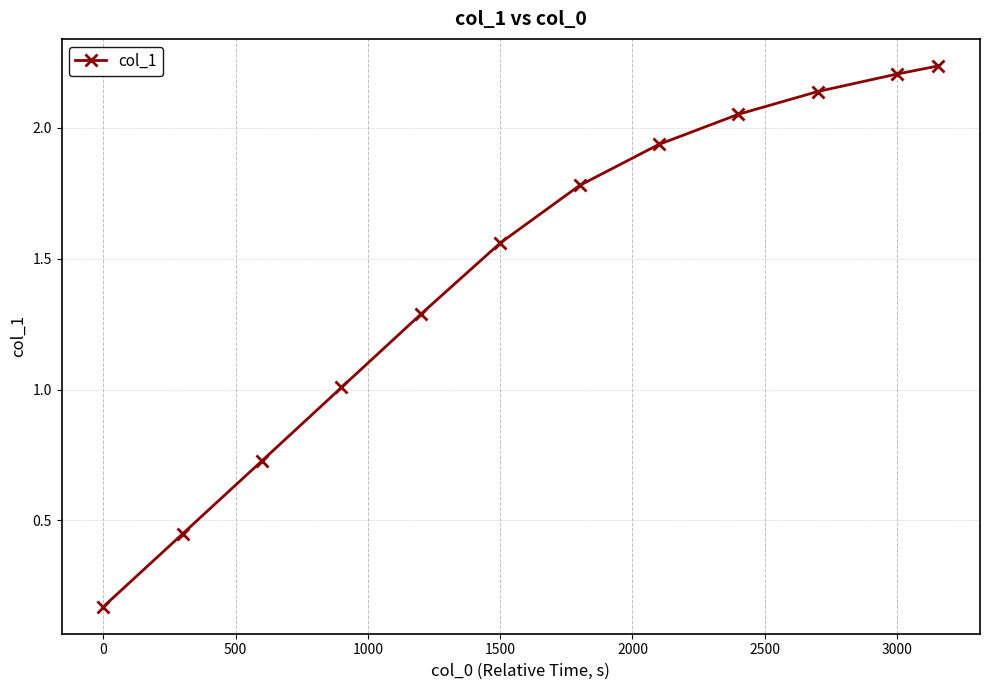

What is the sum of all values?

17.6